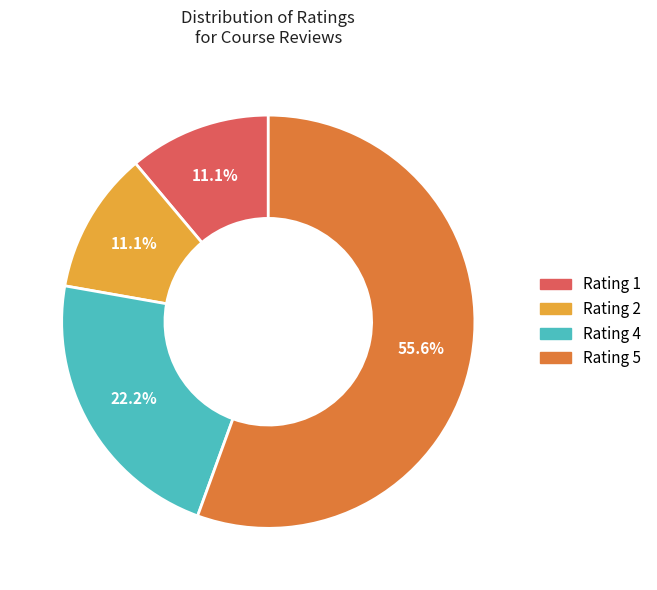

How many slices are in this pie chart?

4